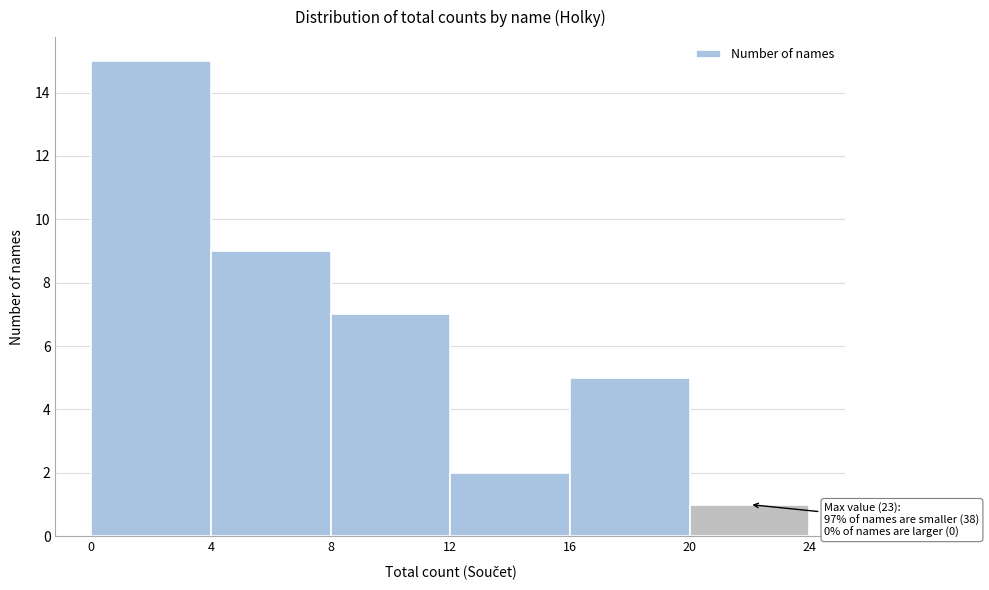

Over which range of the x-axis is the bar tallest?

0 to 4